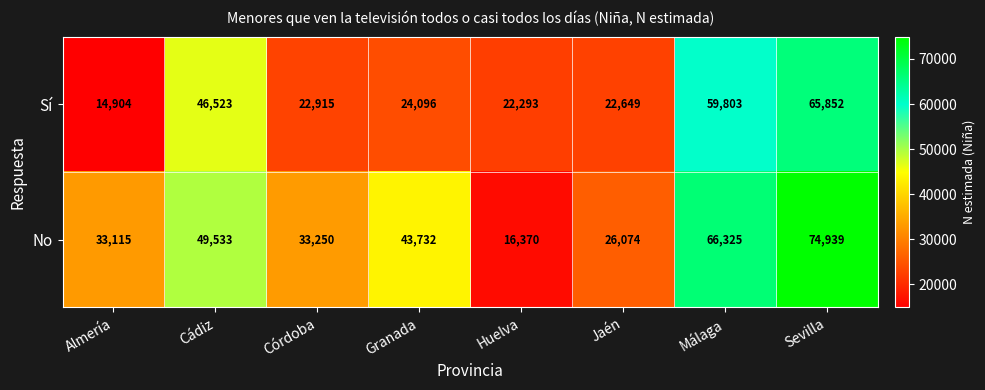

At which category does the chart reach its minimum across all series?

Almería